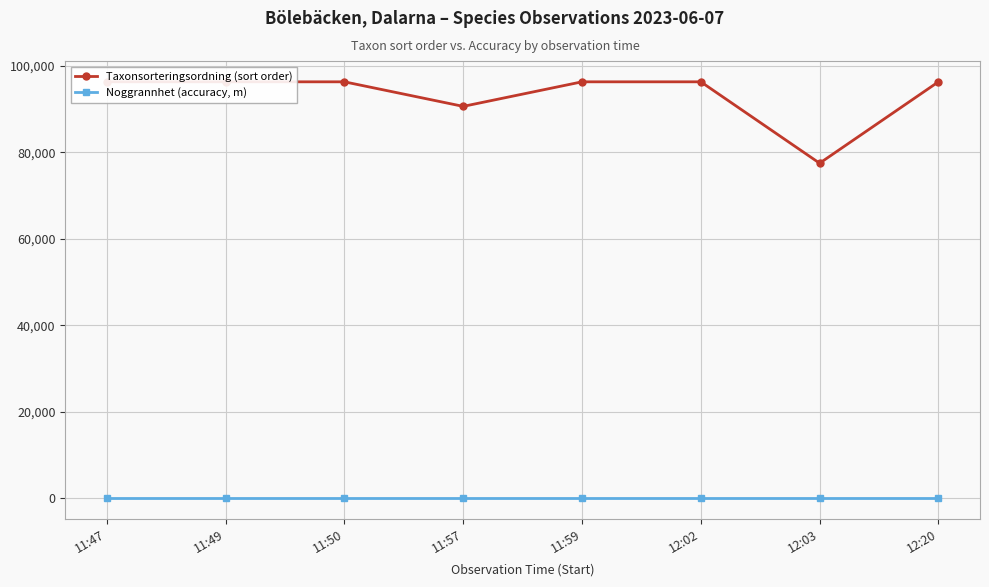

What is the sum of all Noggrannhet (accuracy, m) values?

200